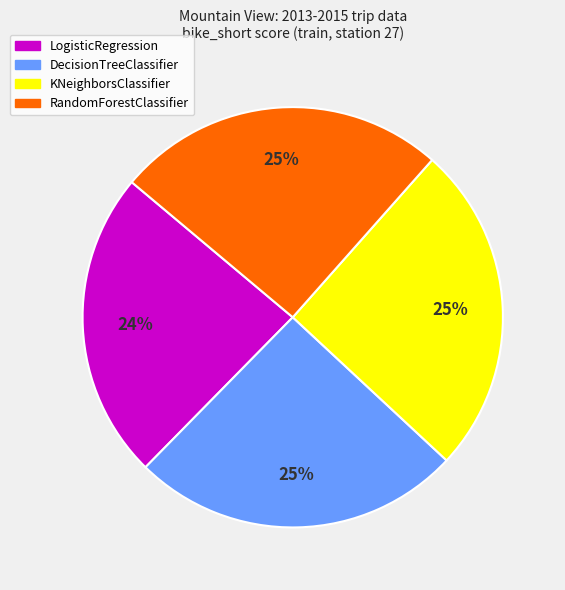

To the nearest percent, what is the combined percentage of LogisticRegression and RandomForestClassifier?

49%